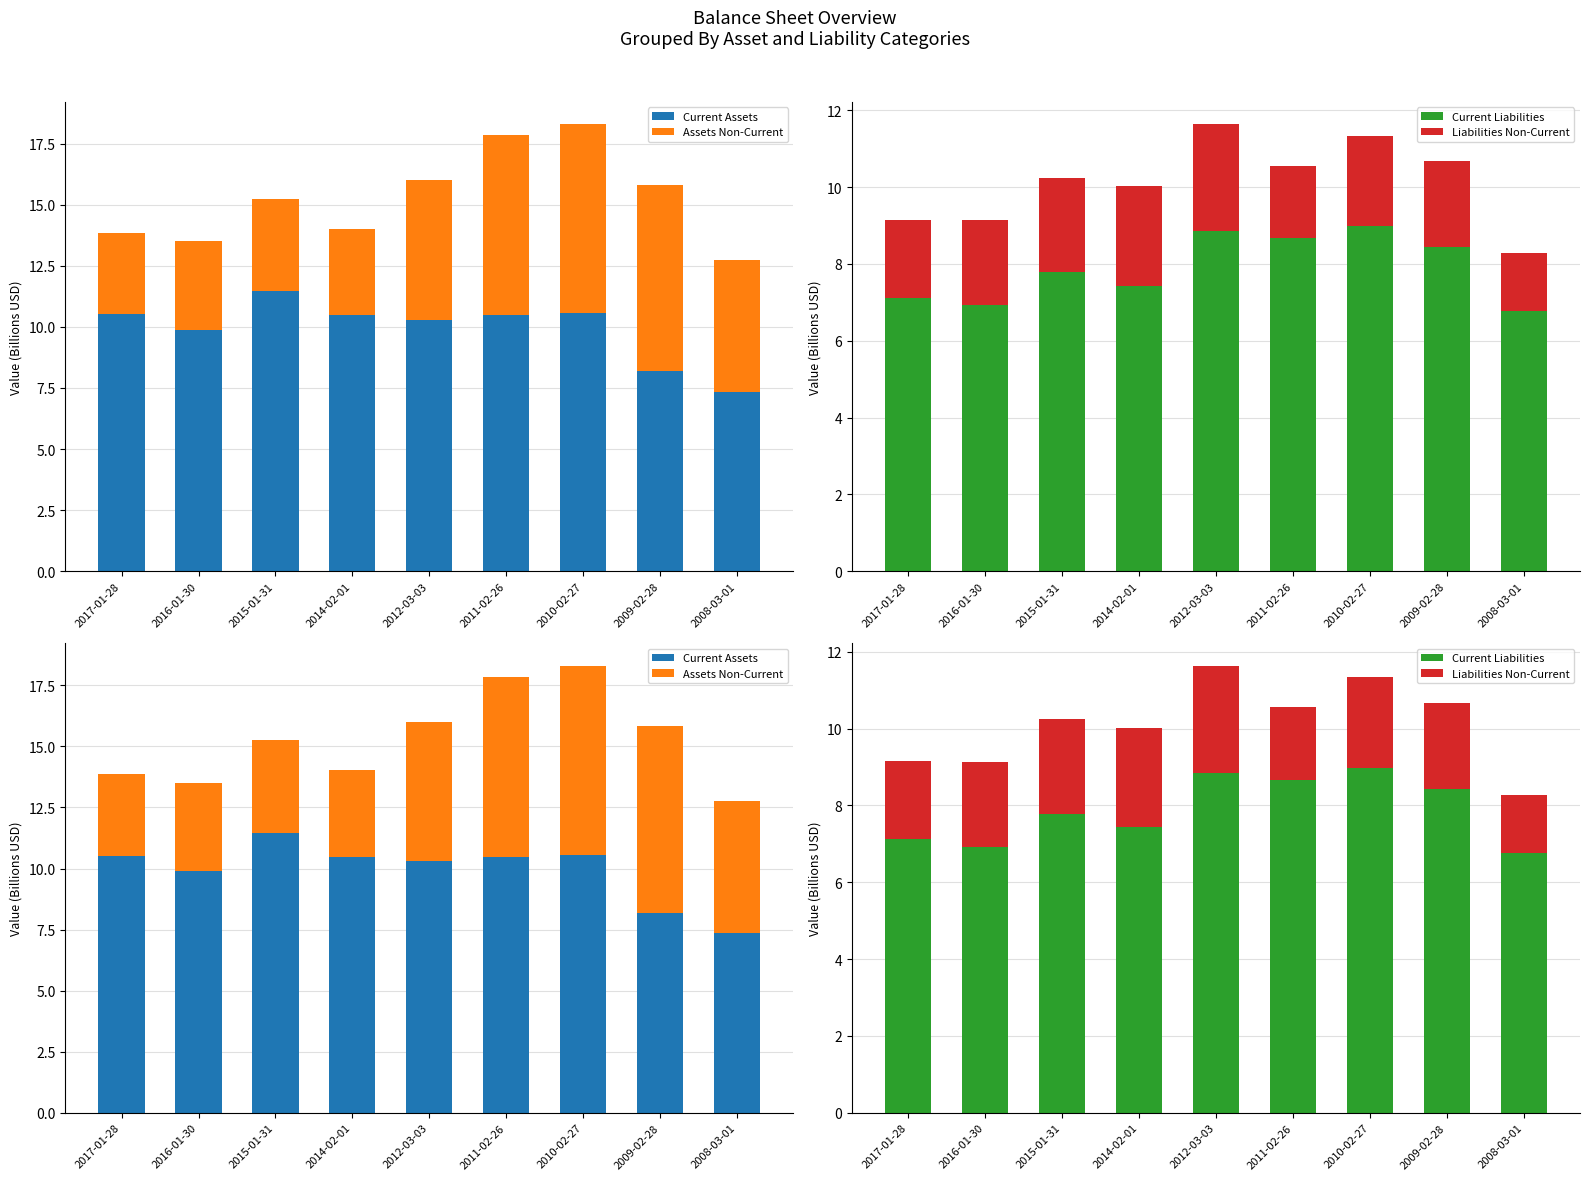

Which category has the highest value in the Liabilities Non-Current series?

2012-03-03